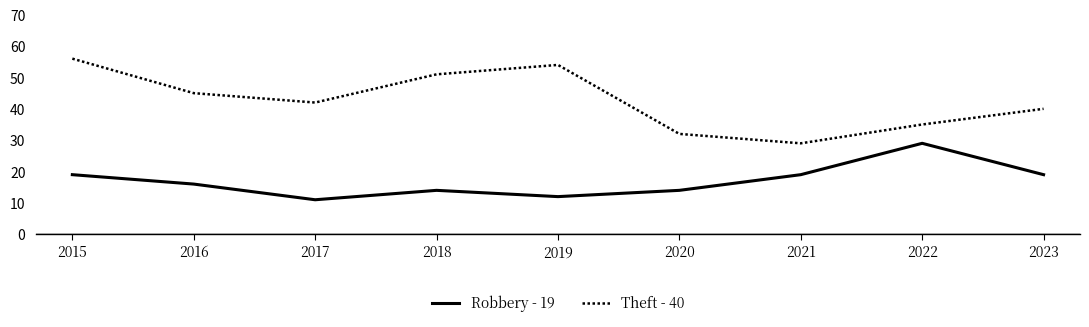

Reading left to right, what are all the values shown in this chart?

Robbery: 2015=19	2016=16	2017=11	2018=14	2019=12	2020=14	2021=19	2022=29	2023=19
Theft: 2015=56	2016=45	2017=42	2018=51	2019=54	2020=32	2021=29	2022=35	2023=40